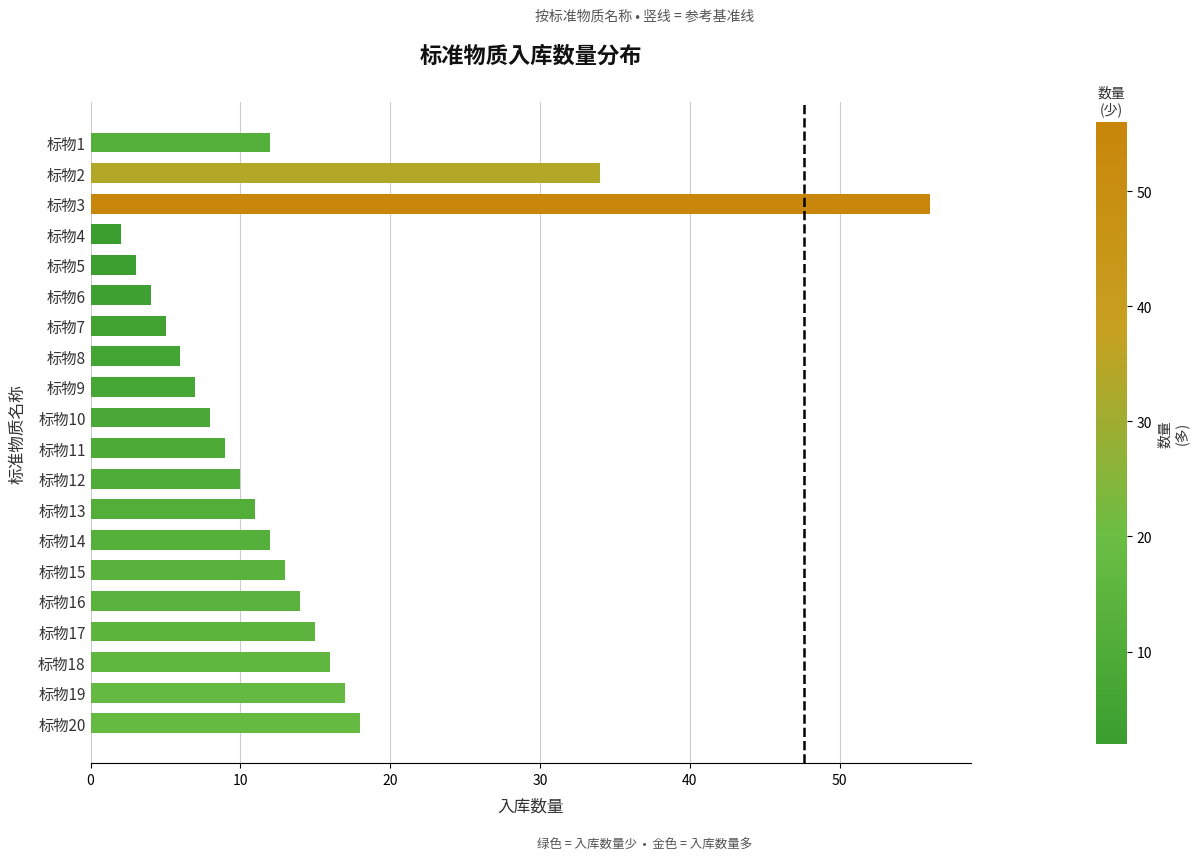

At which label is the value closest to 29?

标物2